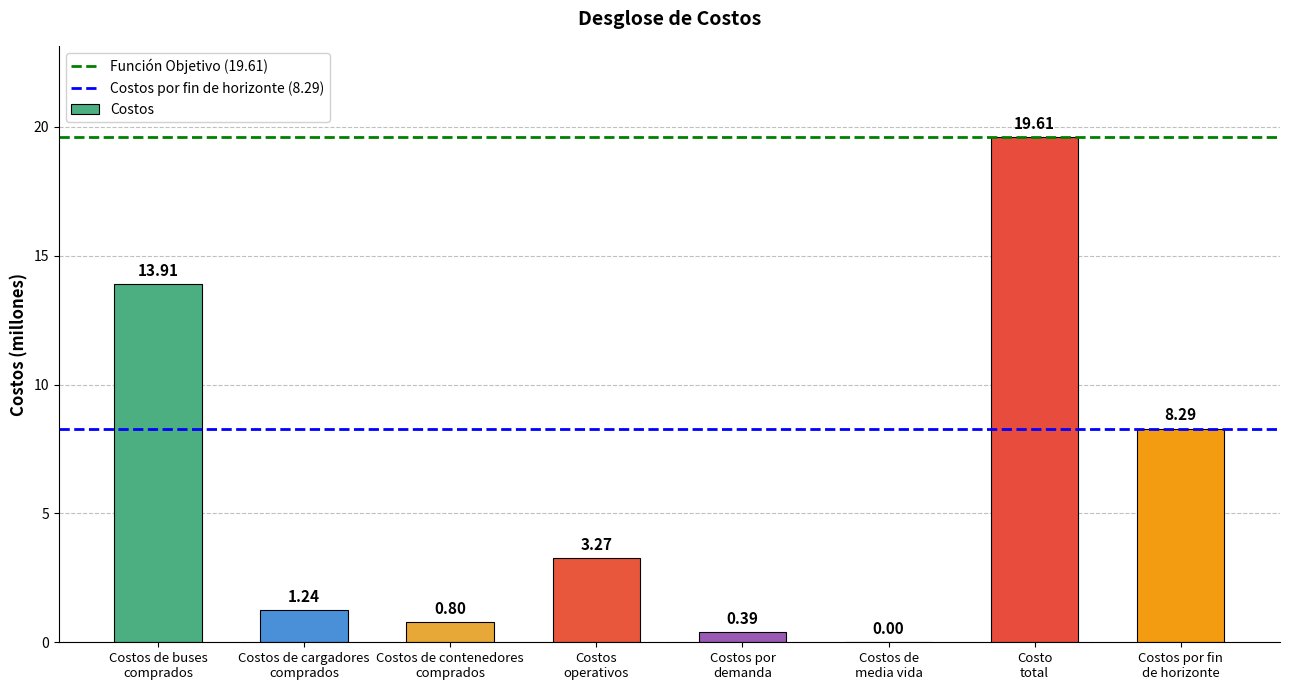

What is the sum of all values?

47.5